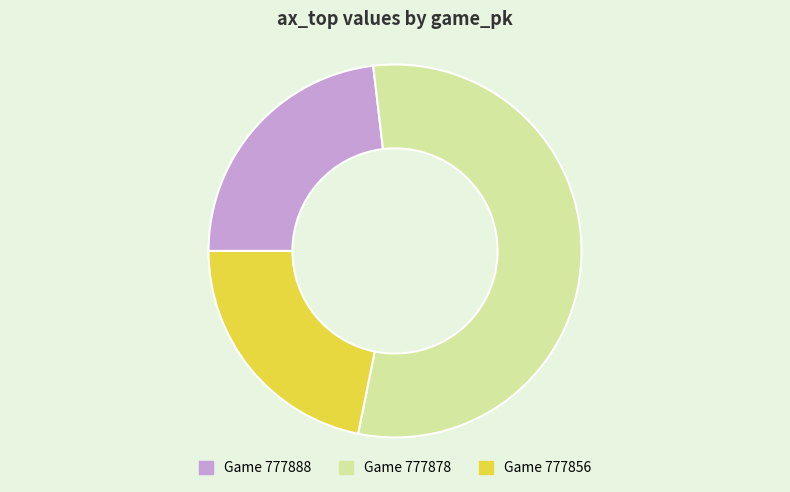

Is there a majority slice in this chart?

Yes